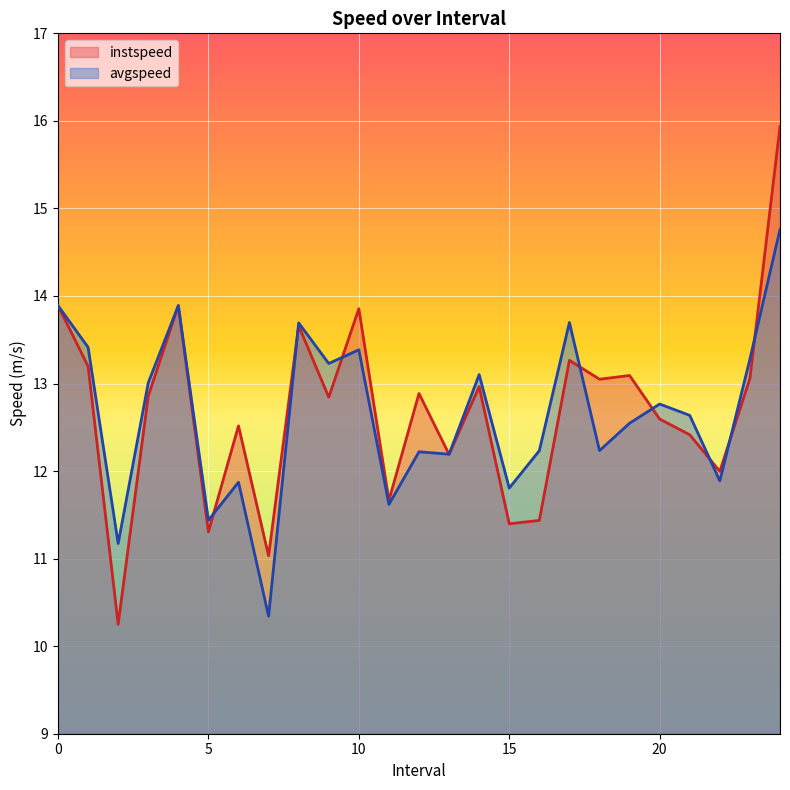

What is the difference between the second highest and minimum values in the instspeed series?

3.6